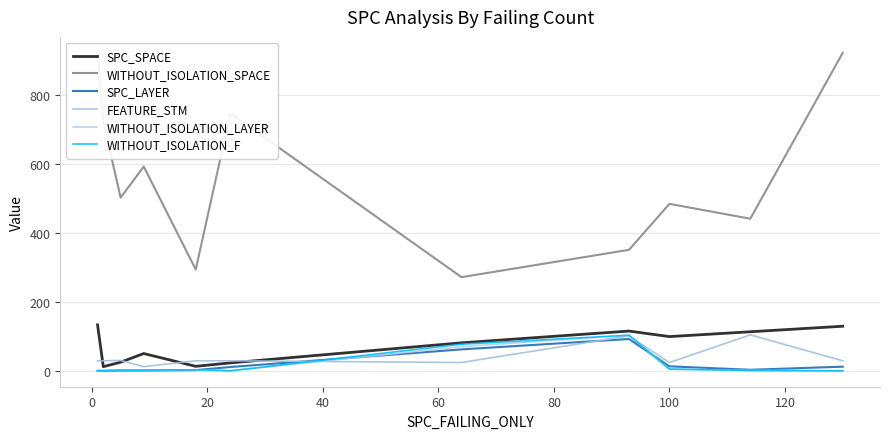

How many data points does each series have?

11